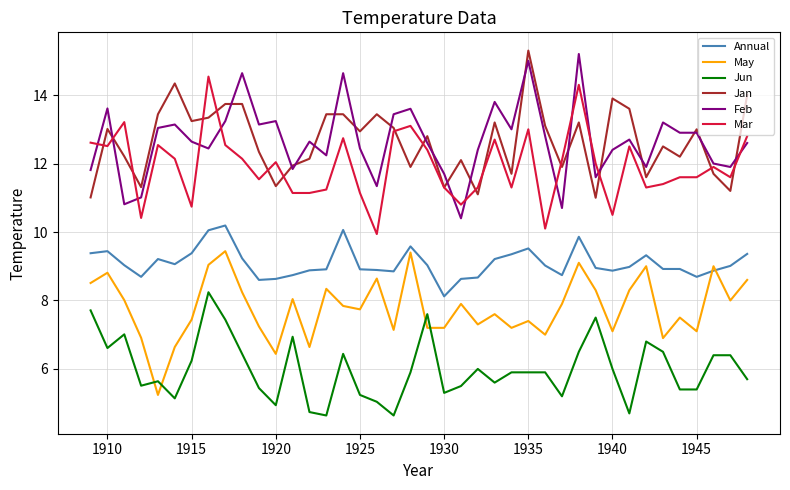

How many series are shown in this chart?

6